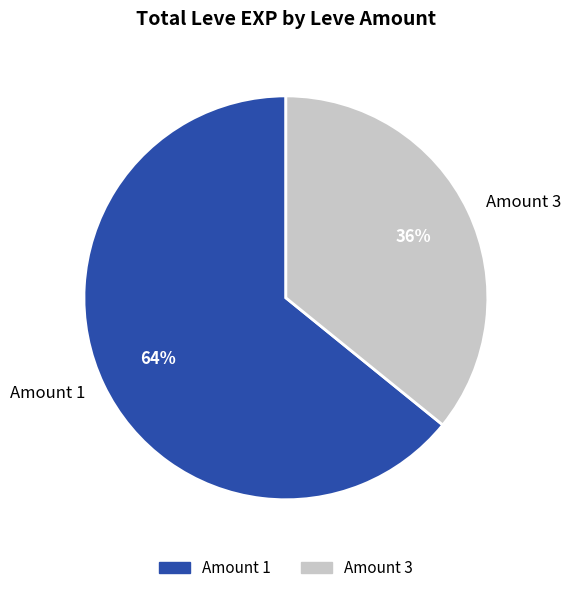

Is the sum of Amount 3 and Amount 1 greater than half?

Yes